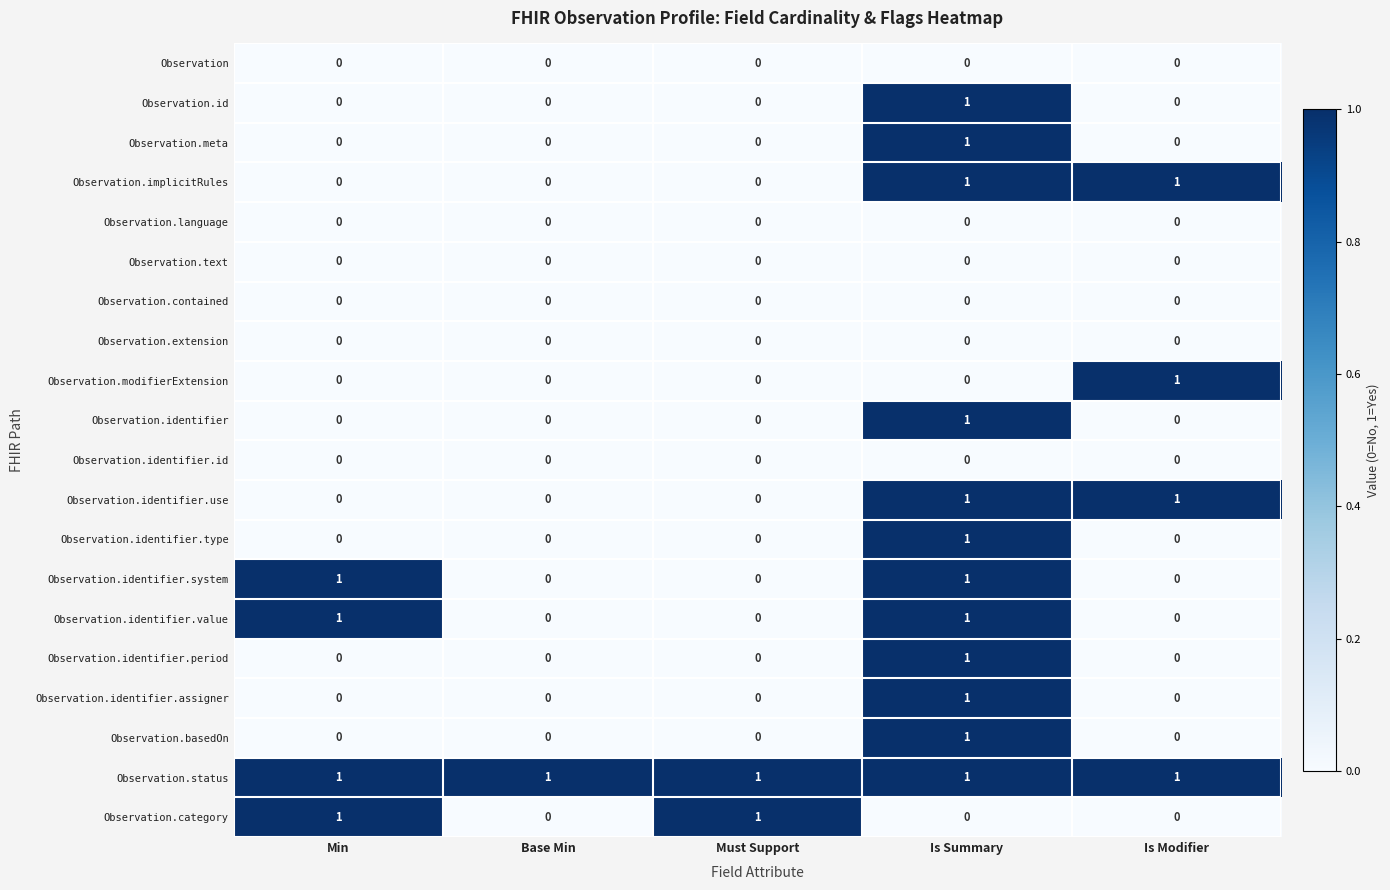

How many series are shown in this chart?

20